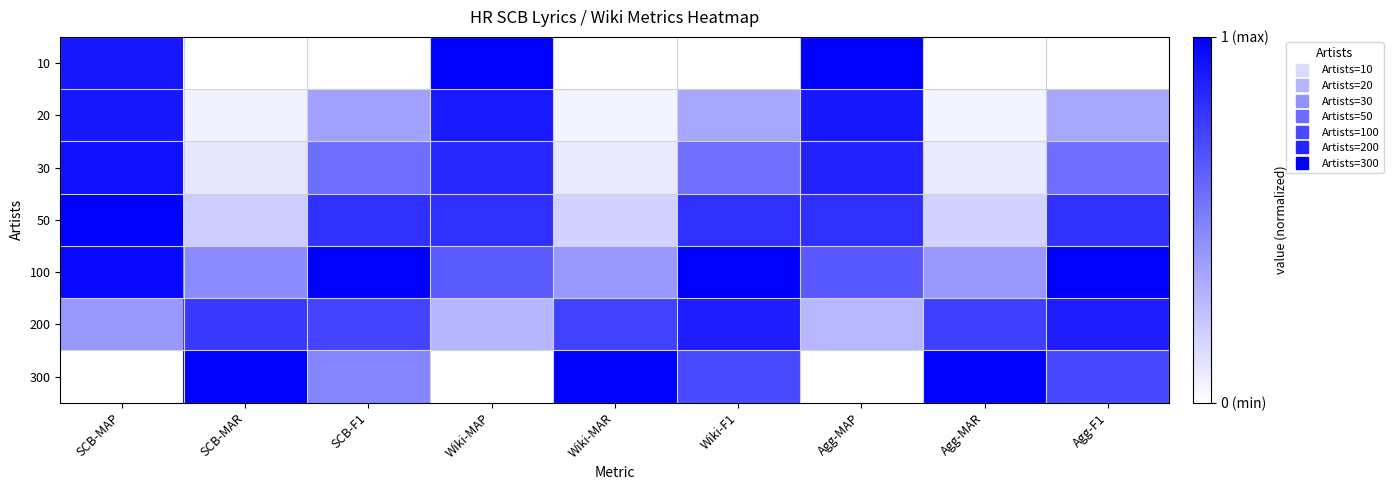

Rank the series by their maximum value, from highest to lowest.

10, 50, 100, 300, 30, 20, 200